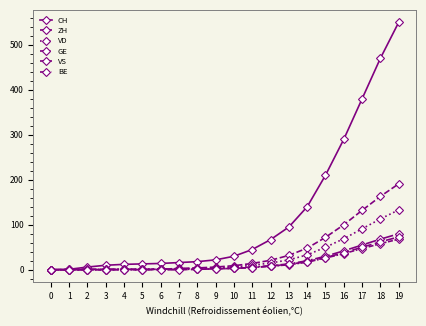

At how many categories does at least one series exceed 482?

1